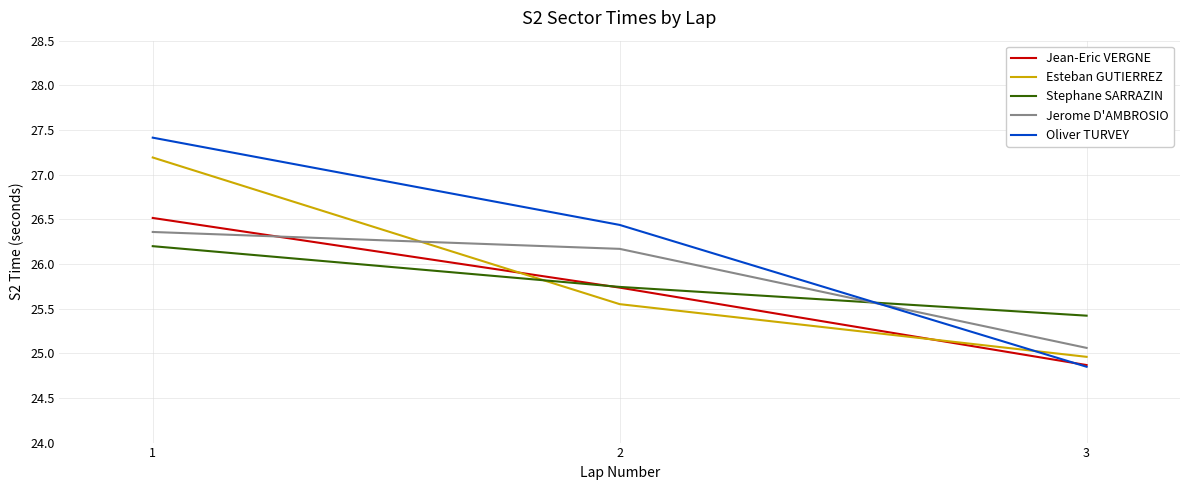

Rank the series by their maximum value, from lowest to highest.

Stephane SARRAZIN, Jerome D'AMBROSIO, Jean-Eric VERGNE, Esteban GUTIERREZ, Oliver TURVEY